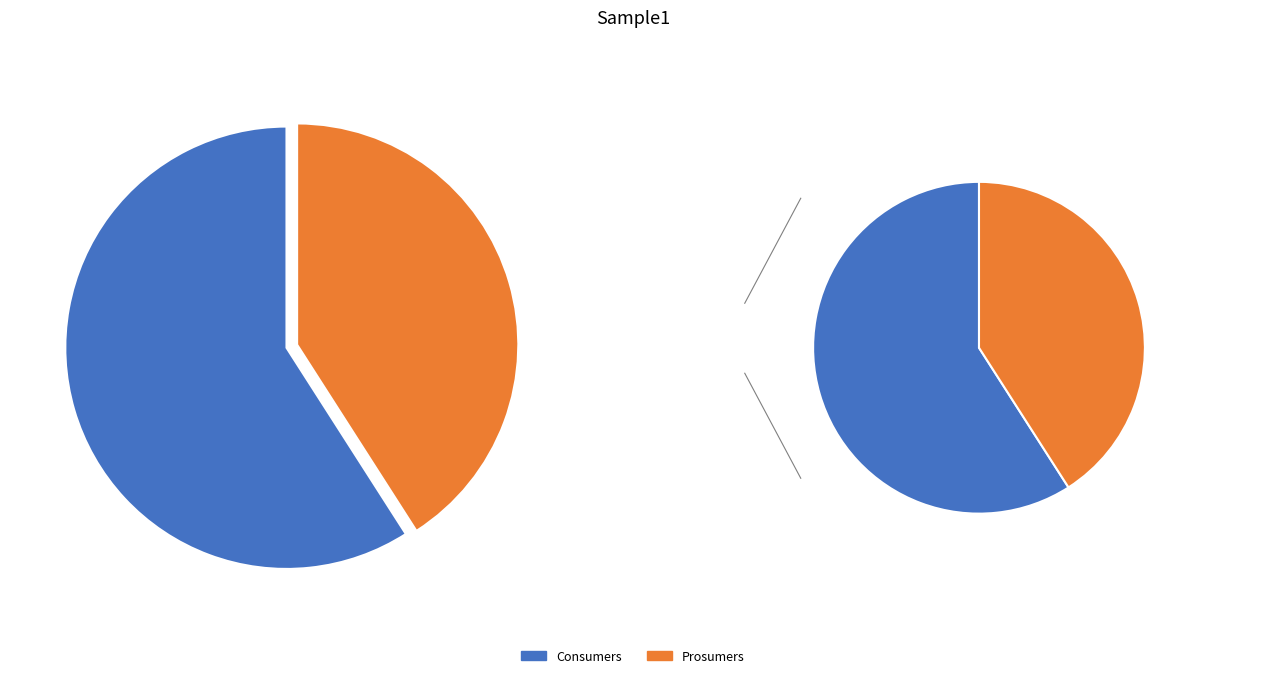

Rank the categories by value from highest to lowest.

Consumers, Prosumers